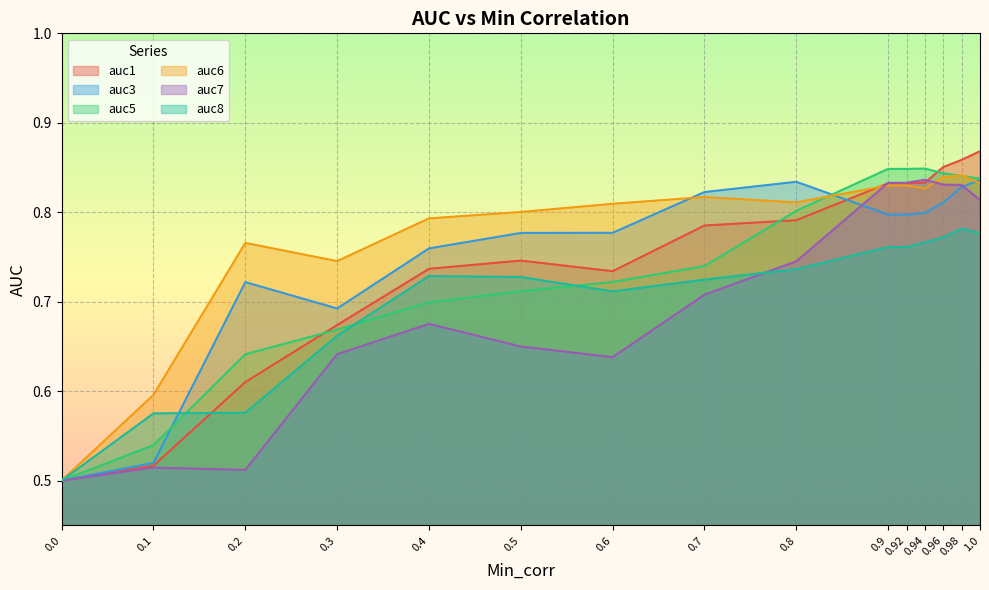

How many series are shown in this chart?

6